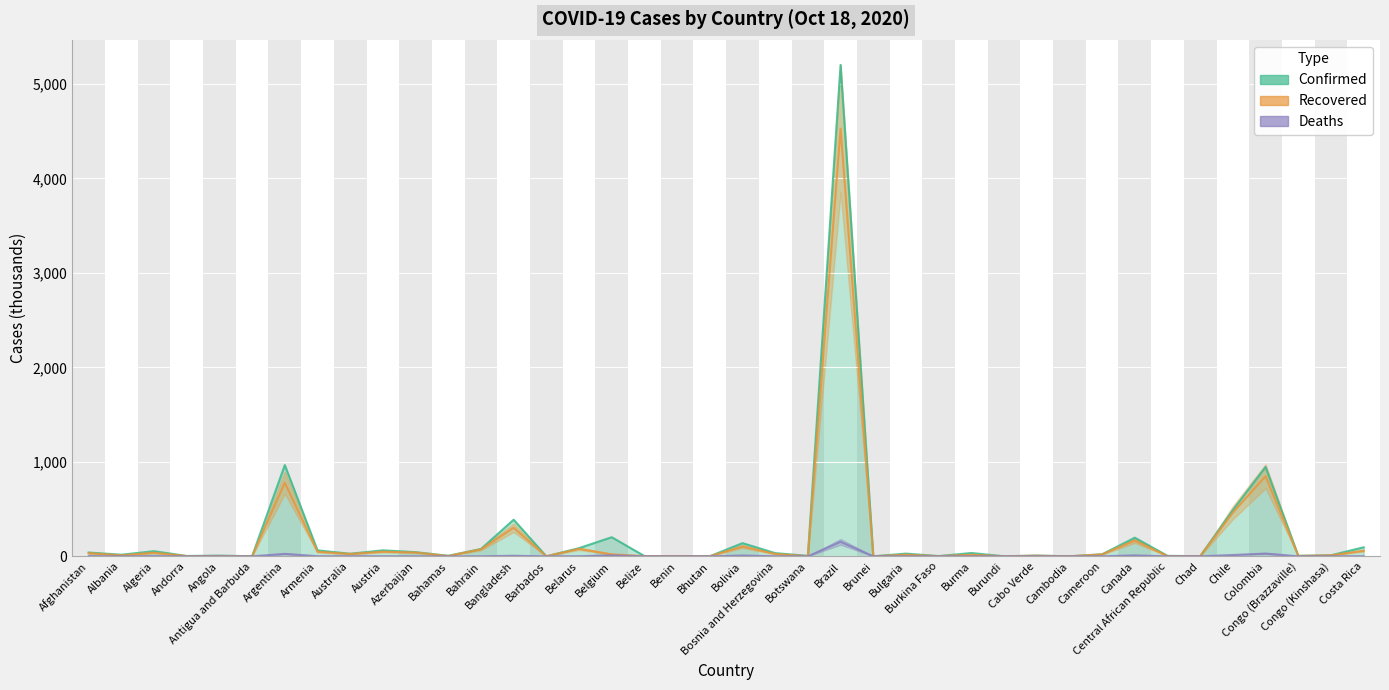

Which series has the largest range (max minus min)?

Confirmed